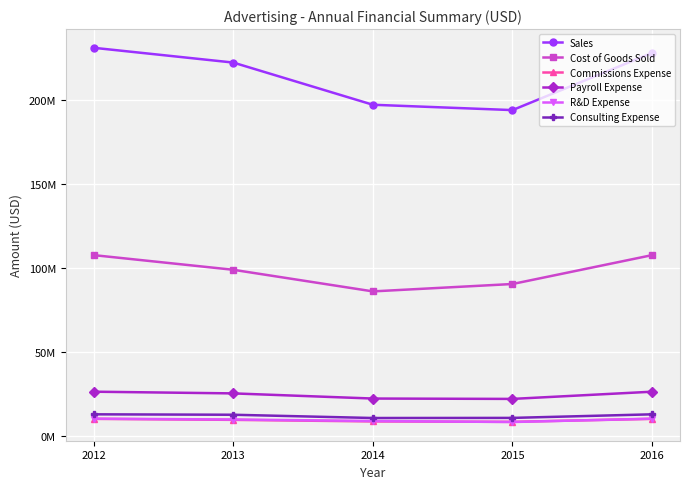

Which series has the largest total across all categories?

Sales